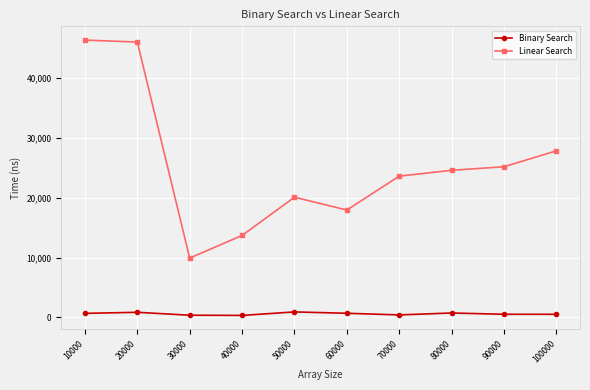

What is the difference between the highest and lowest values at 10000?

45700